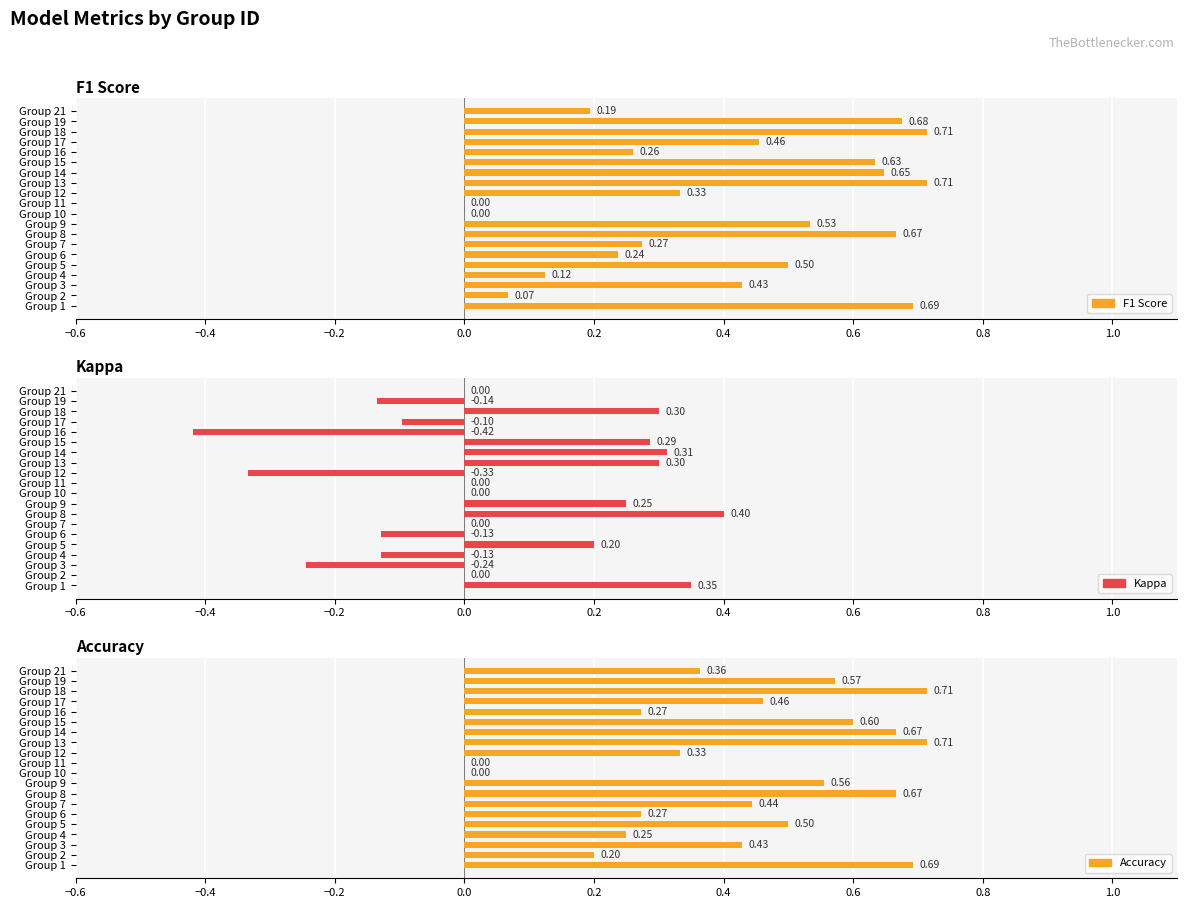

The Accuracy series shows -0.4 at Group 10. True or false?

False